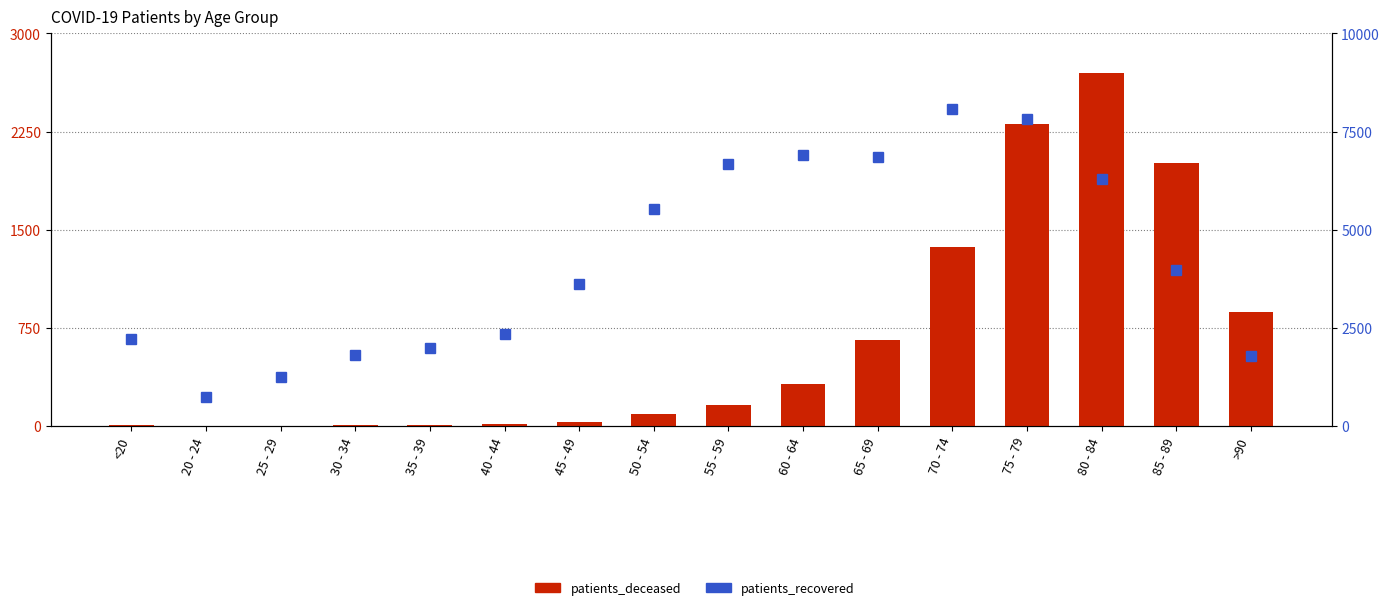

Reading left to right, list all the values displayed in this chart.

patients_deceased: 12	3	3	13	12	18	32	93	163	320	662	1366	2309	2701	2007	870
patients_recovered: 2233	745	1264	1804	1994	2353	3629	5522	6665	6894	6855	8084	7821	6285	3977	1783